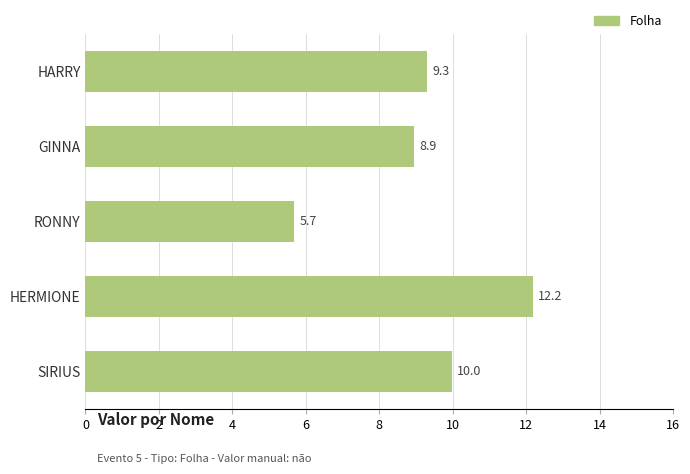

Rank the categories by value from highest to lowest.

HERMIONE, SIRIUS, HARRY, GINNA, RONNY